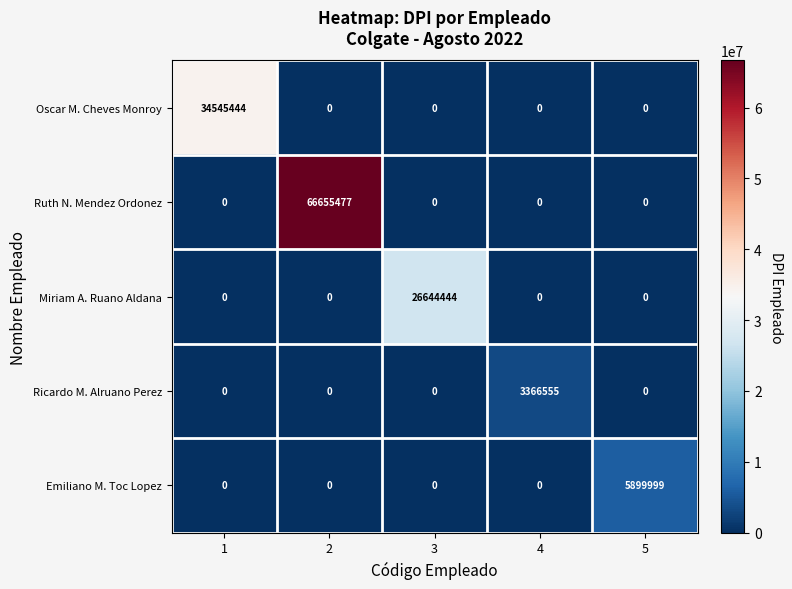

What is the sum of the Oscar M. Cheves Monroy values at 1 and 3?

34545444